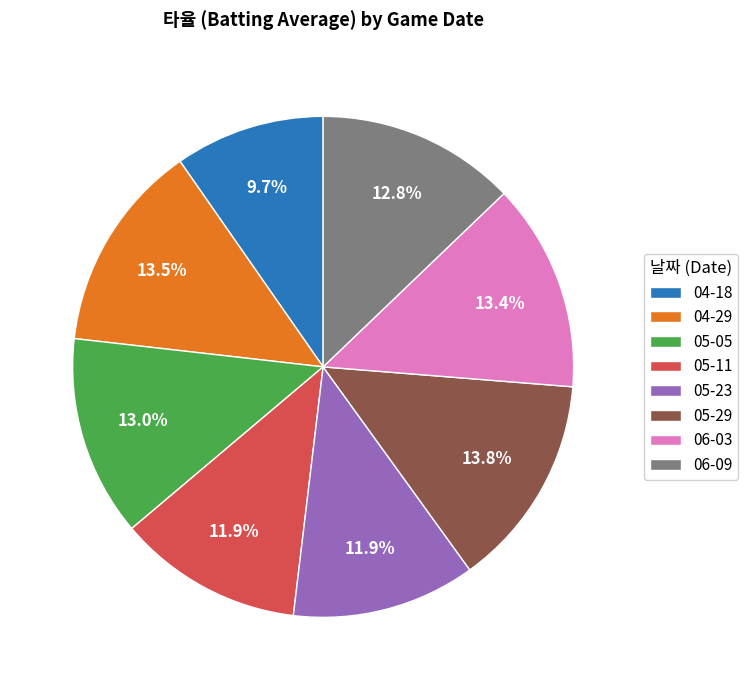

Is it true that 06-09 is 5% of the pie?

False